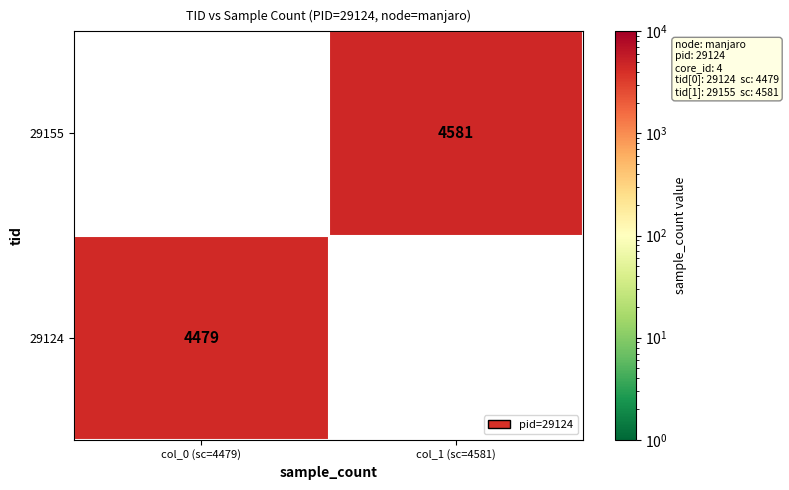

The 29124 series shows 2769 at col_0 (sc=4479). True or false?

False